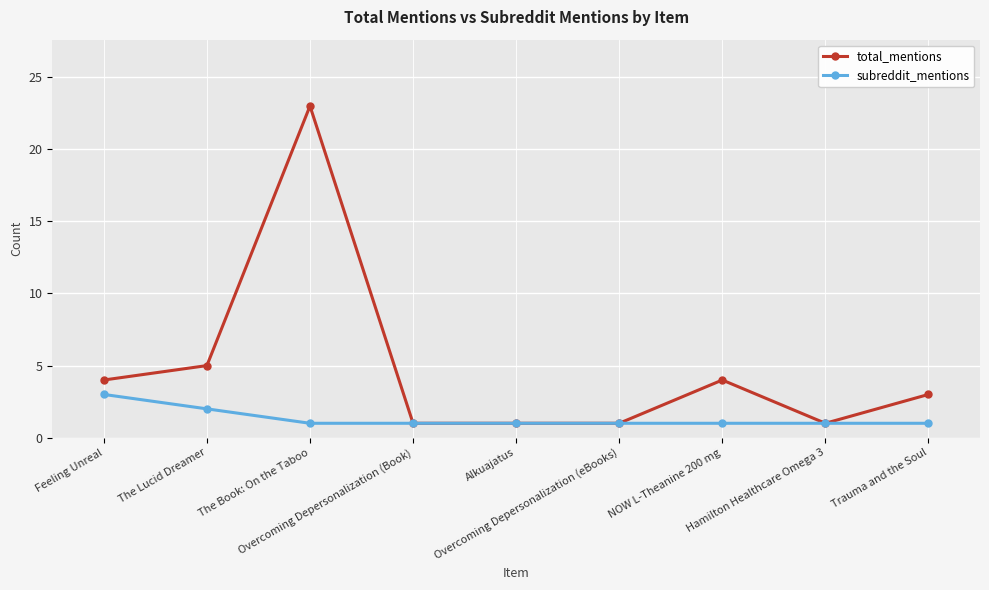

What is the difference between the highest and lowest values at NOW L-Theanine 200 mg?

3